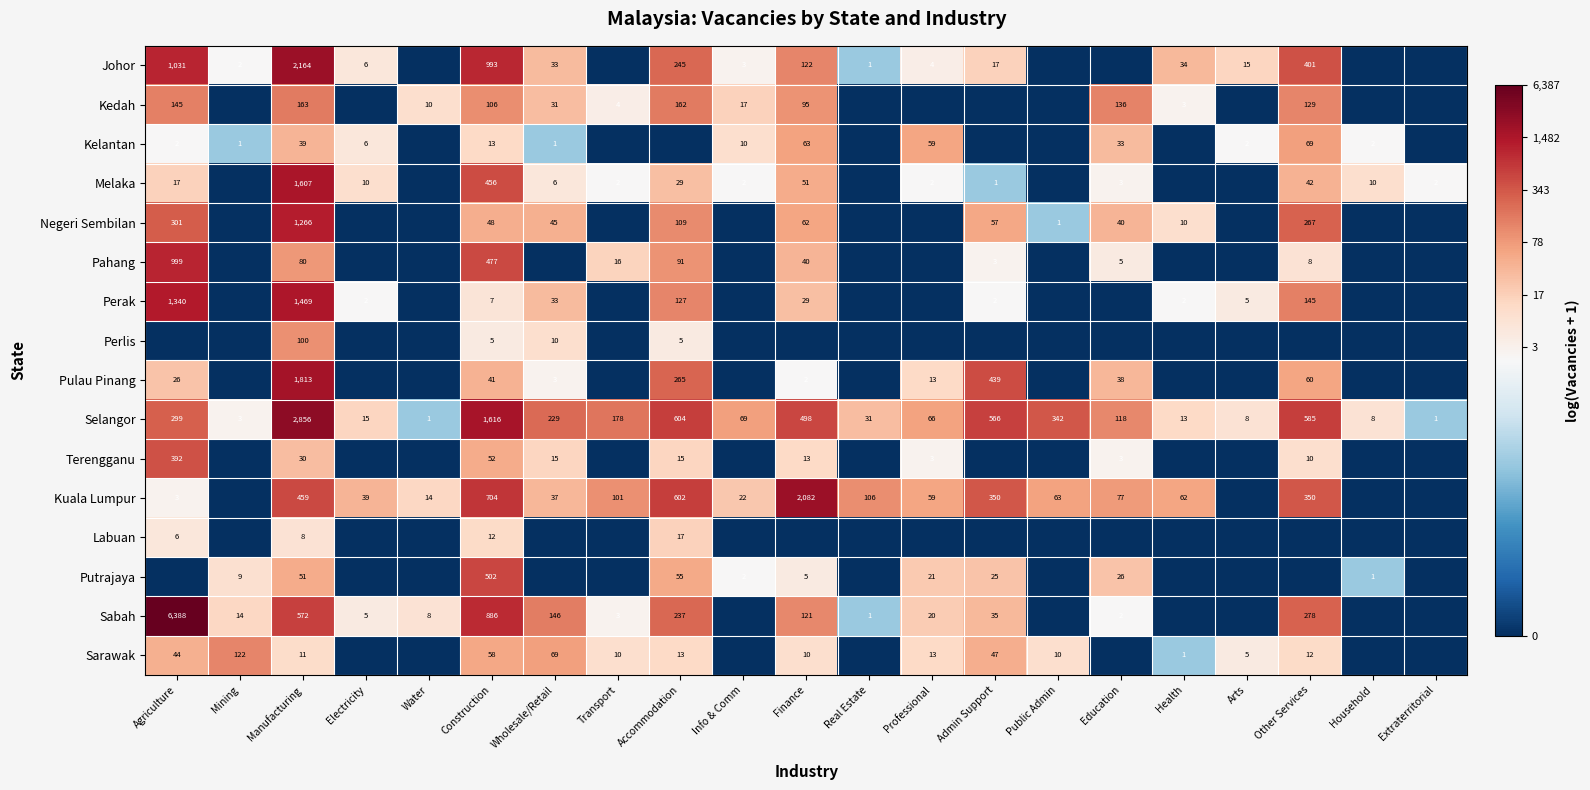

At how many categories does at least one series exceed 5?

10